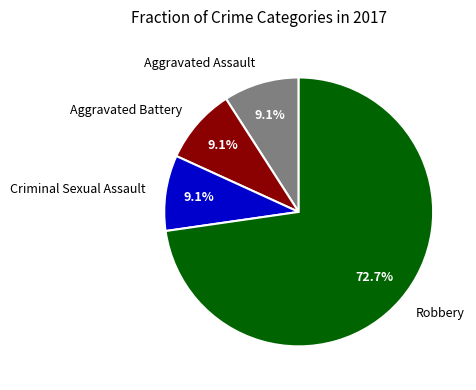

Between Robbery and Aggravated Assault, which is larger?

Robbery